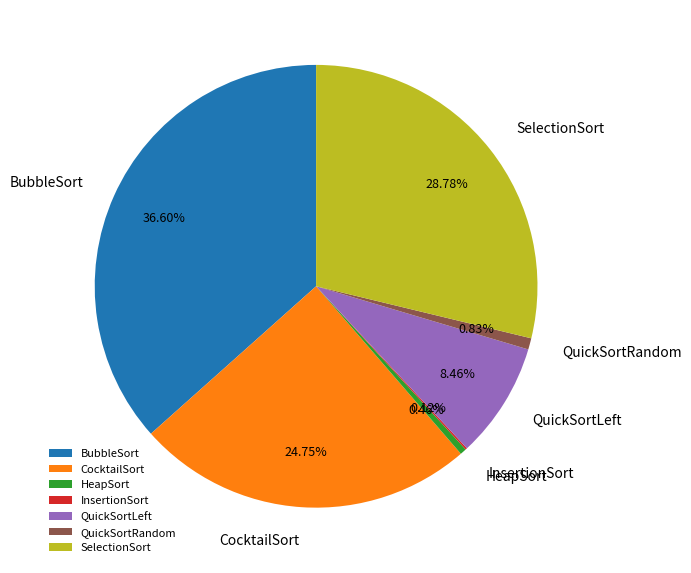

Which category has the biggest portion of the pie?

BubbleSort